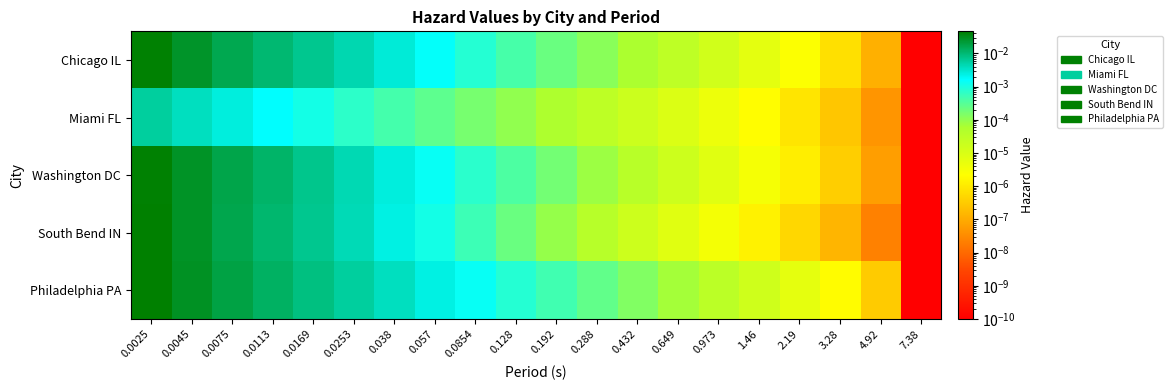

Rank the series by their maximum value, from highest to lowest.

Philadelphia PA, South Bend IN, Chicago IL, Washington DC, Miami FL